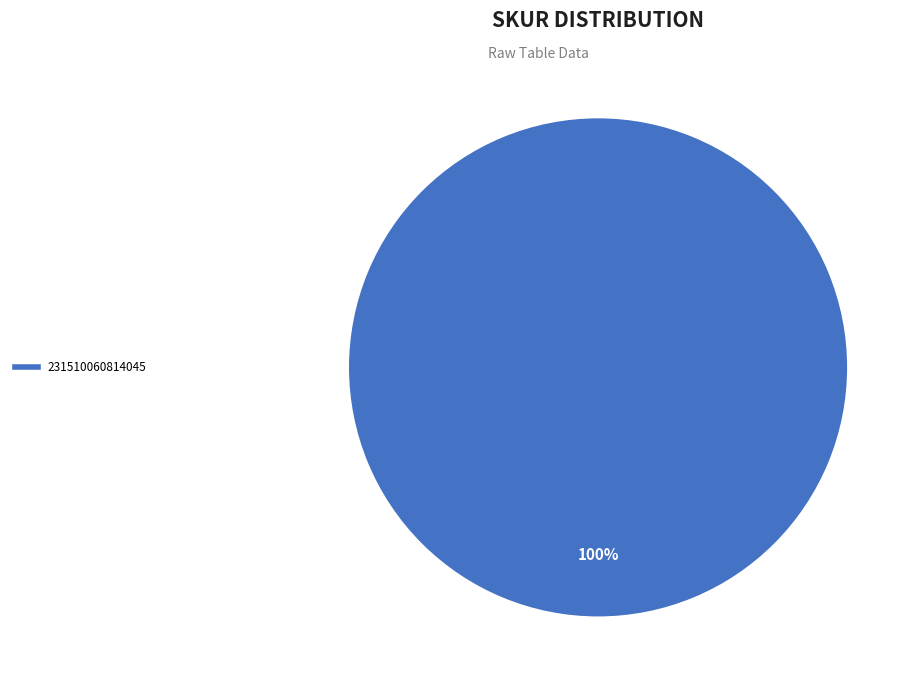

Is there any slice that represents more than half of the pie?

Yes